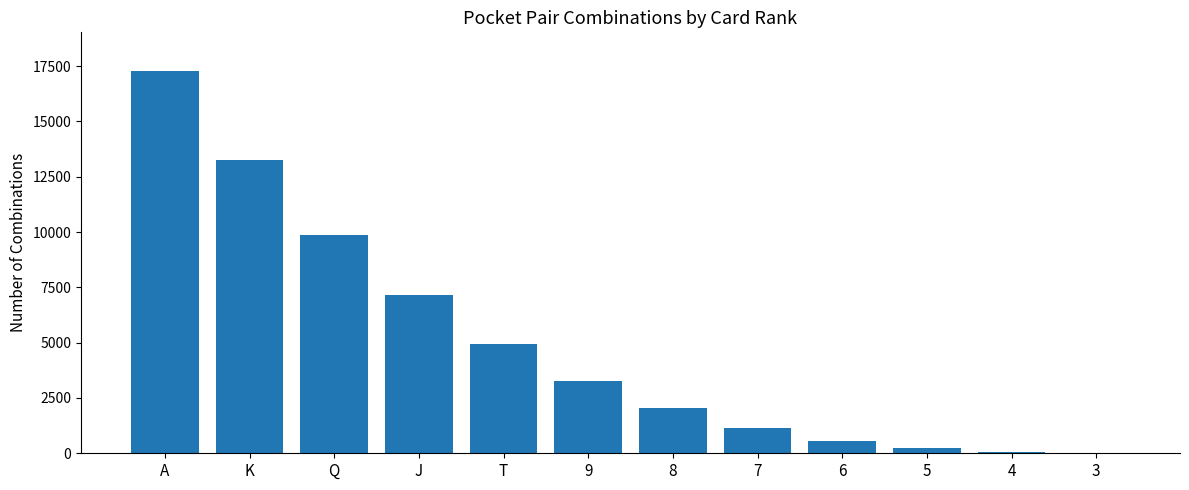

What is the average value?

4983